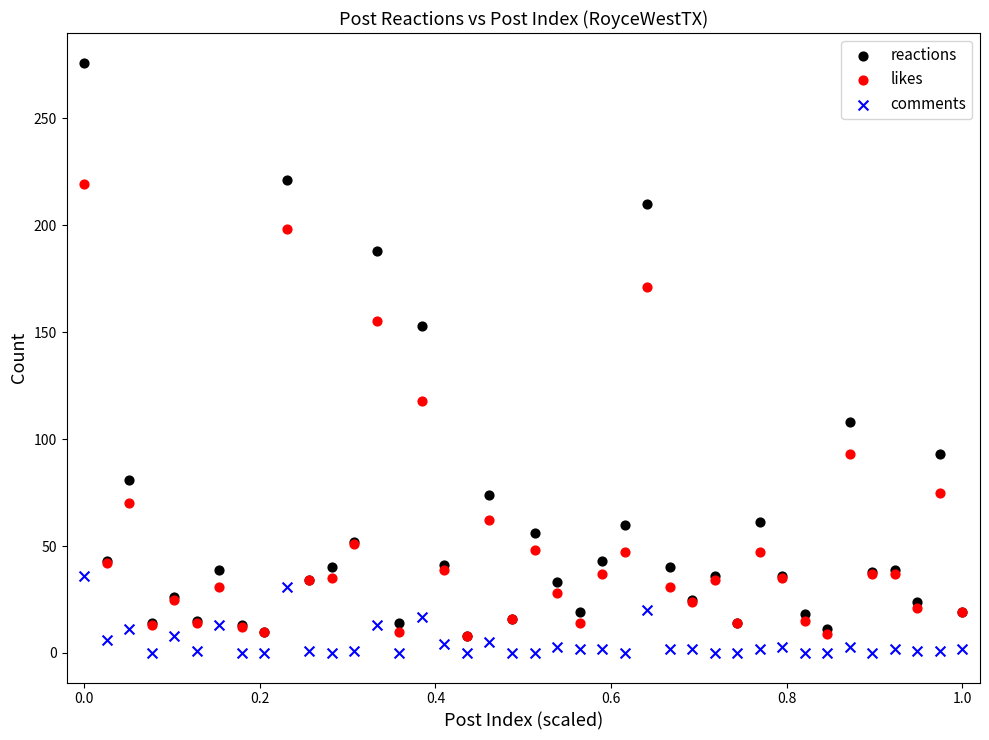

What are all the series names shown in the legend?

reactions, likes, comments